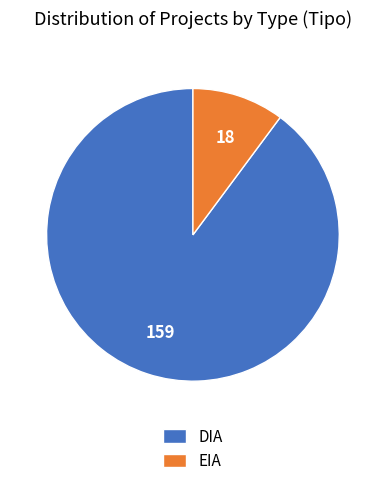

Rank the categories by value from lowest to highest.

EIA, DIA